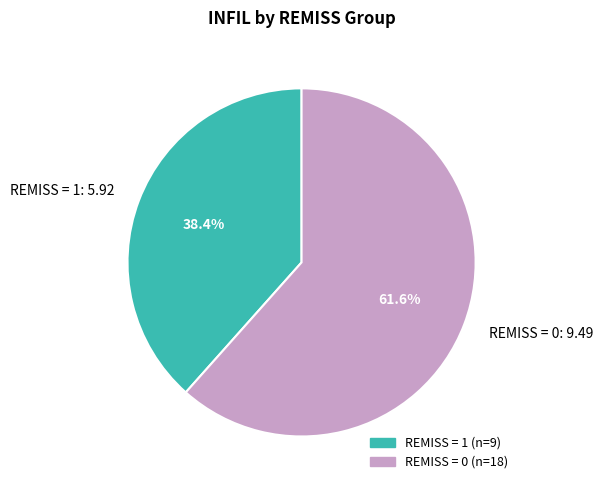

Which has a higher value, REMISS = 0: 9.49 or REMISS = 1: 5.92?

REMISS = 0: 9.49